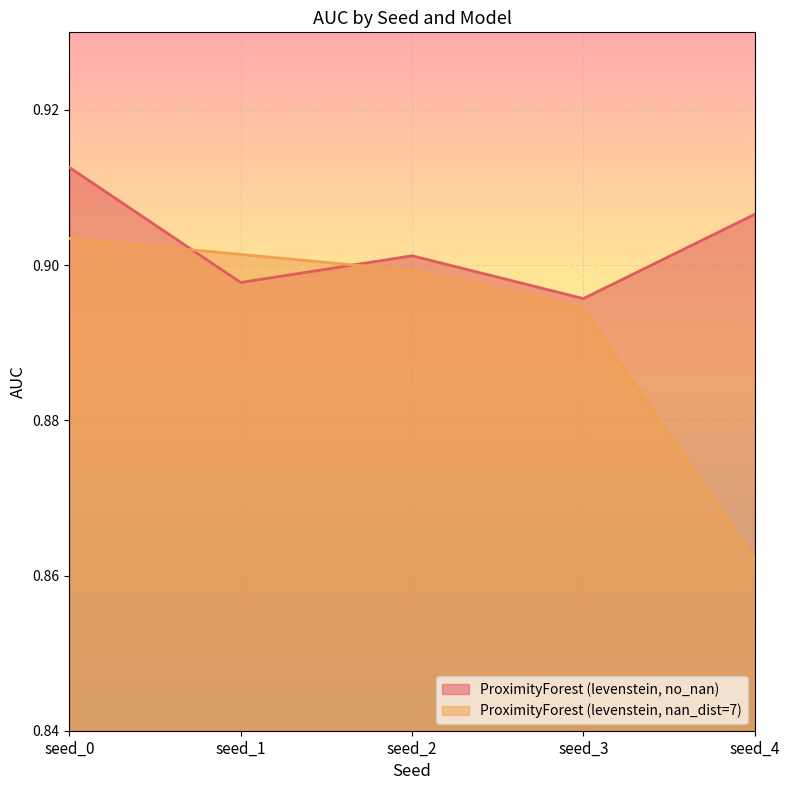

Does the chart display data point markers on the line(s)?

No